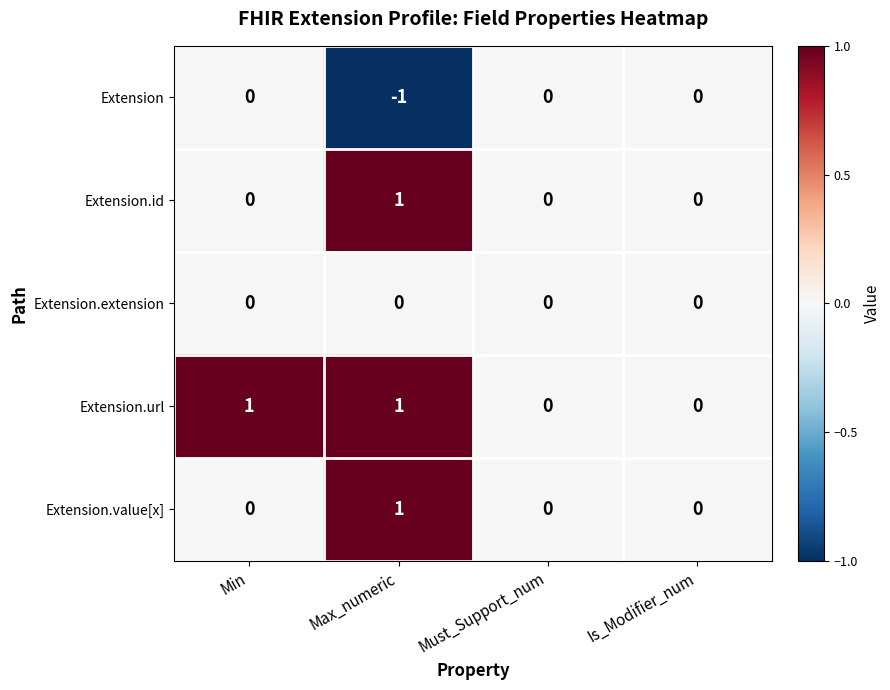

At which category does the chart reach its minimum across all series?

Max_numeric